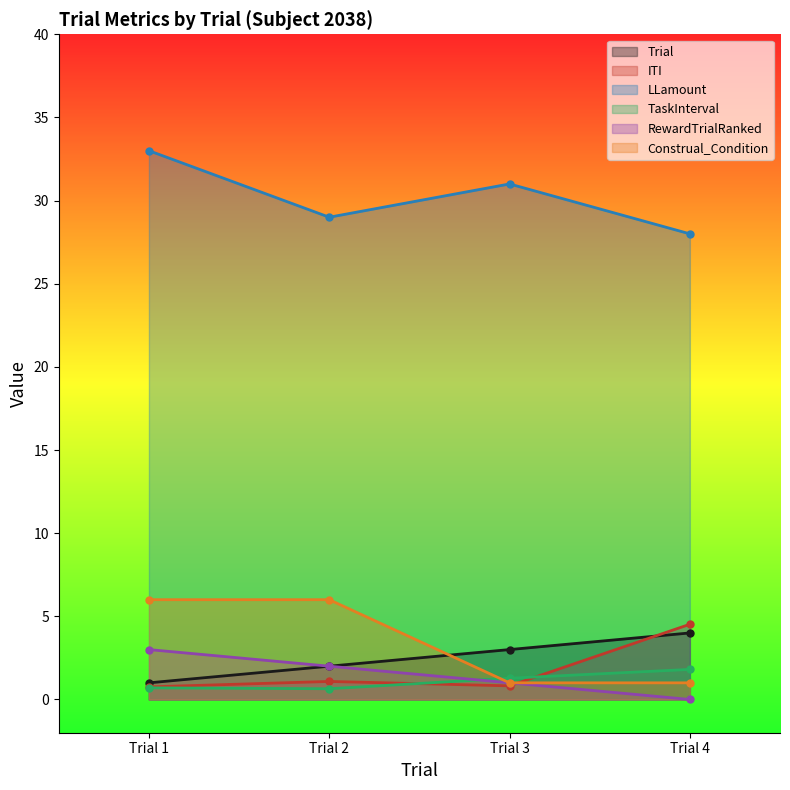

The LLamount series shows 56.2 at Trial 1. True or false?

False